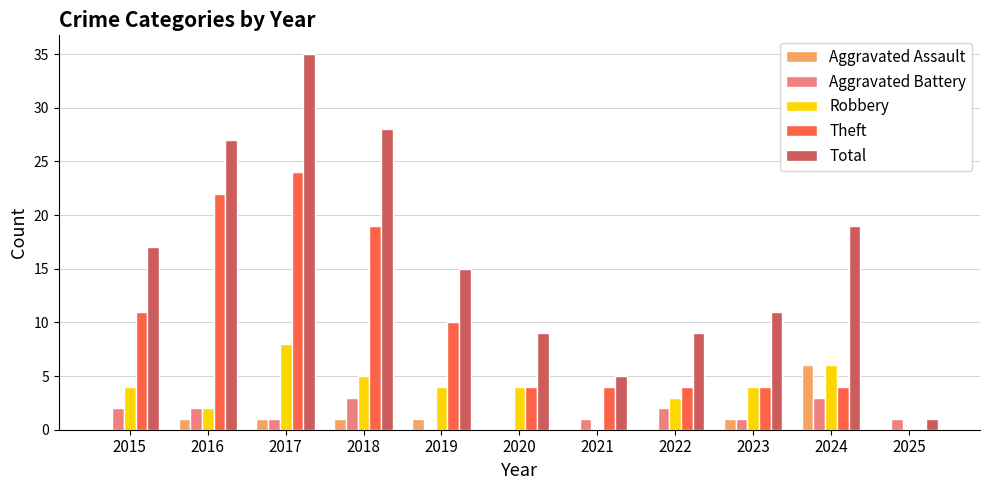

What is the sum of all Robbery values?

40